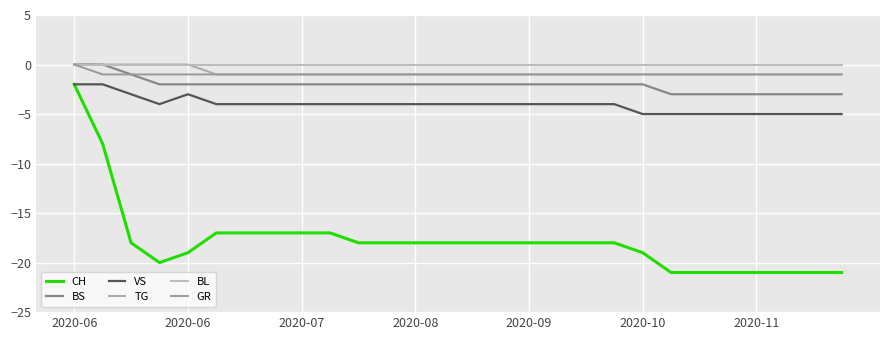

How many lines are shown in the chart?

6